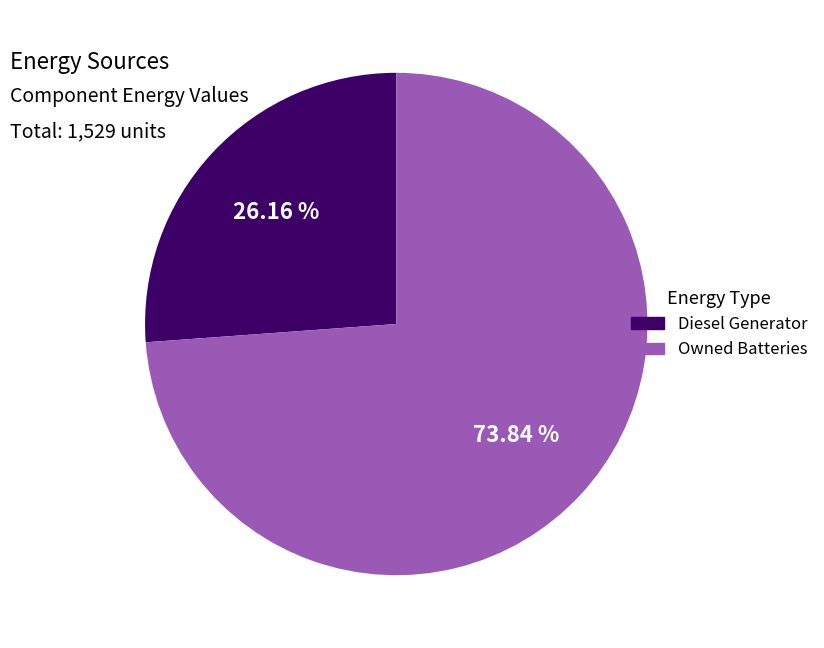

Is there a majority slice in this chart?

Yes